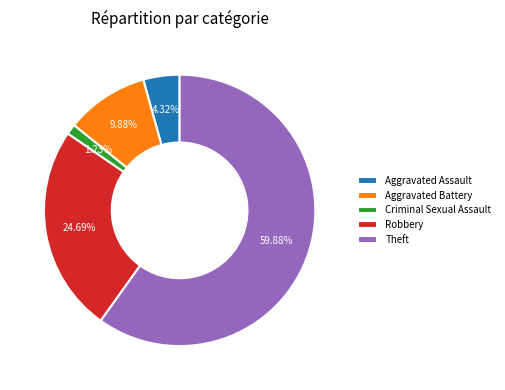

Which category has the smallest portion of the pie?

Criminal Sexual Assault